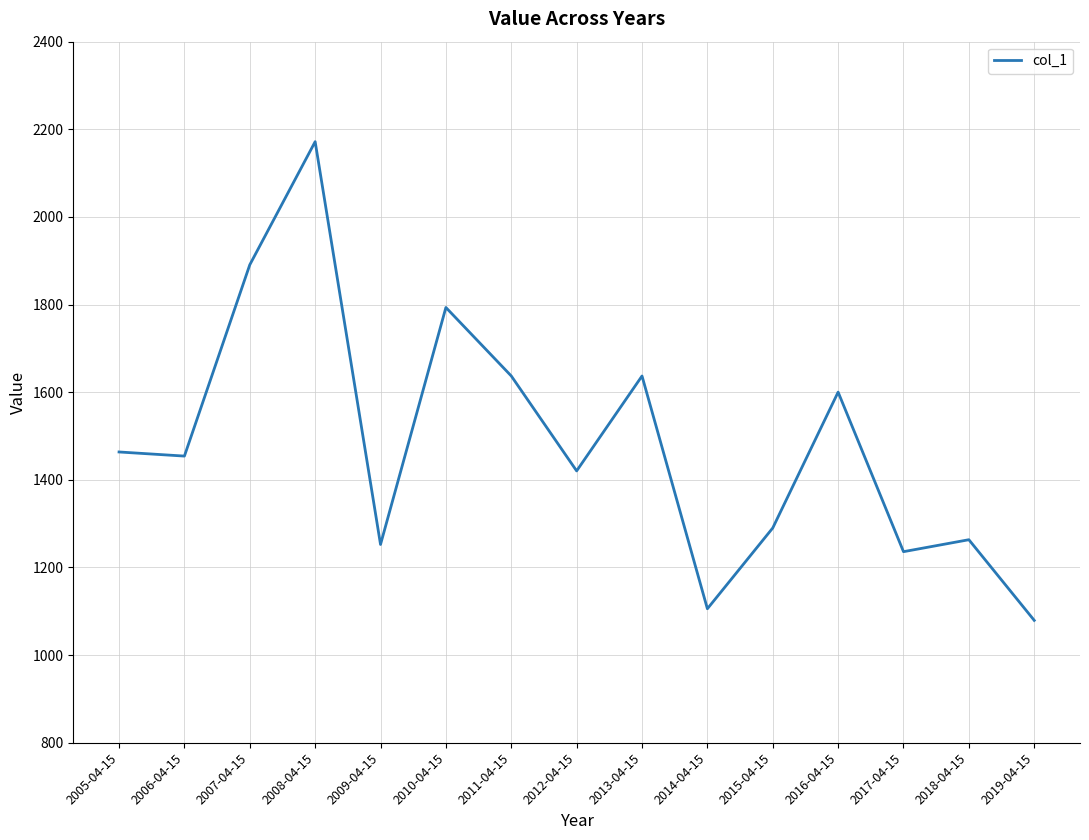

What position from the left is 2015-04-15?

11